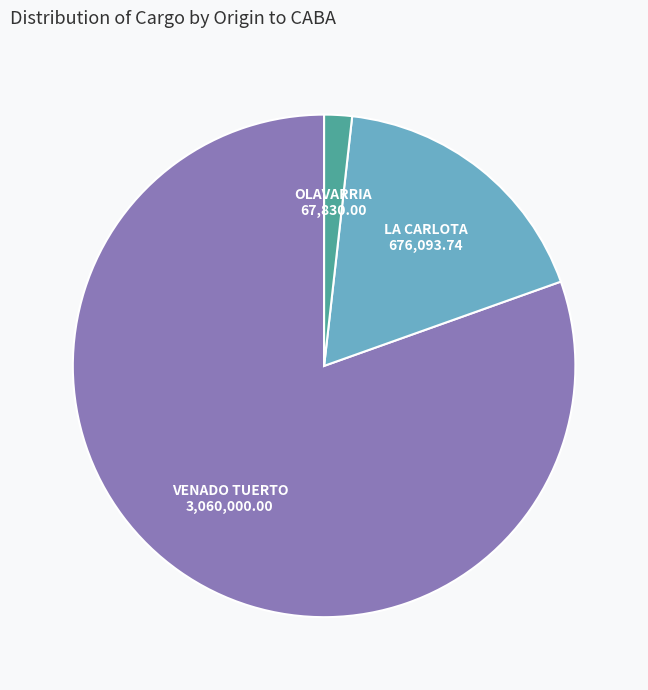

Is there any slice that represents more than half of the pie?

Yes